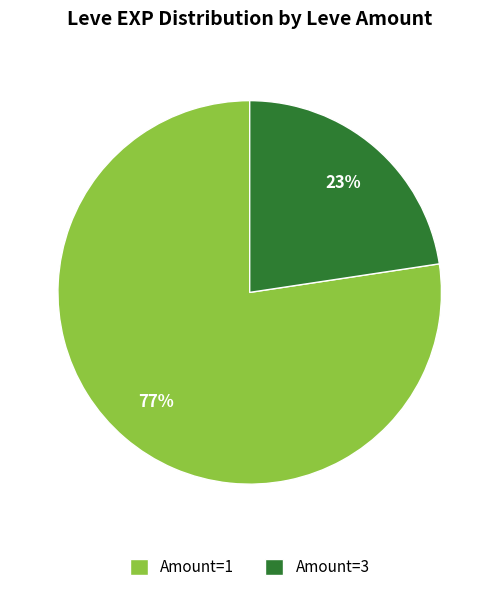

Rank the categories by value from lowest to highest.

Amount=3, Amount=1